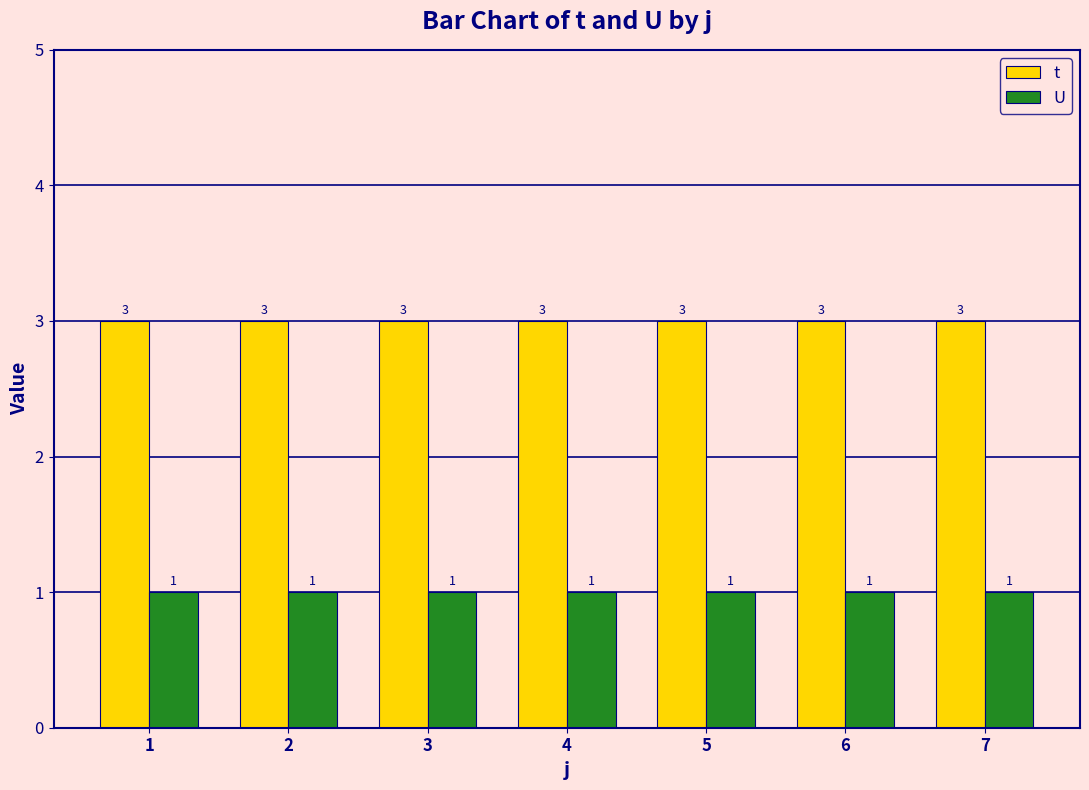

Is it true that t equals 2 at 3?

False